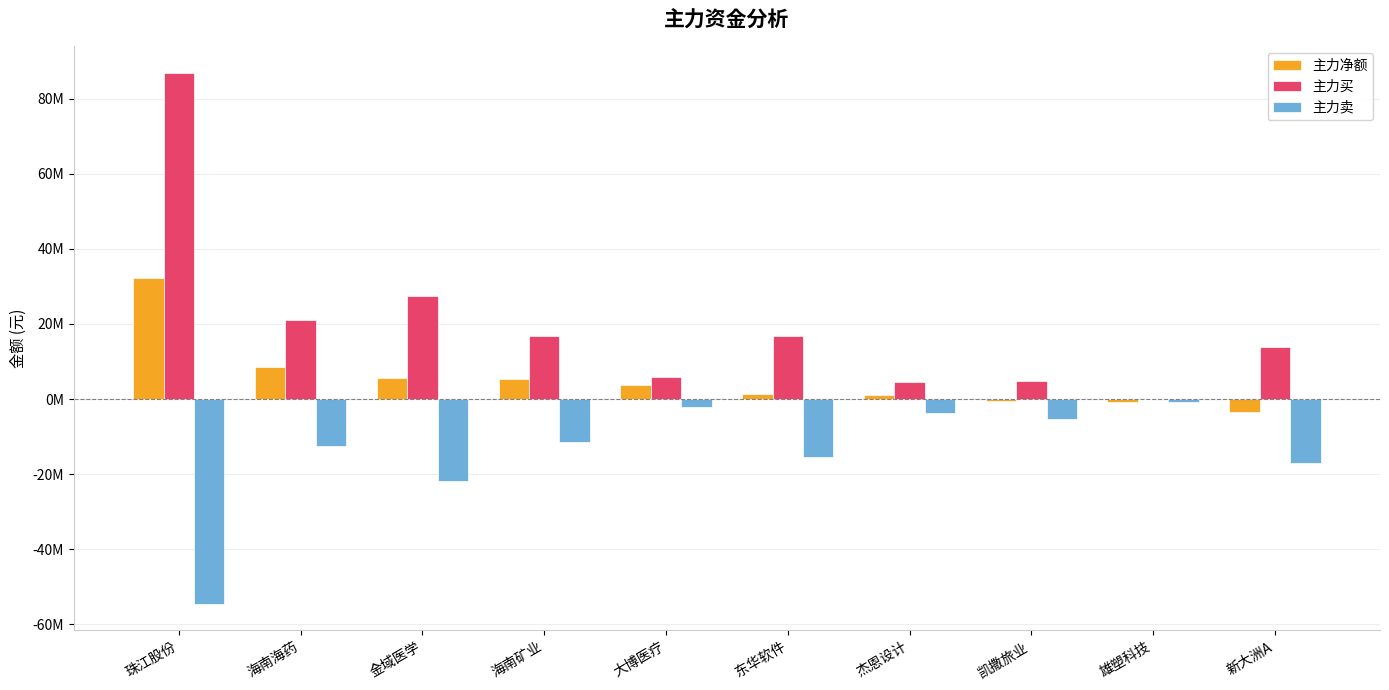

Are the bars horizontal?

No